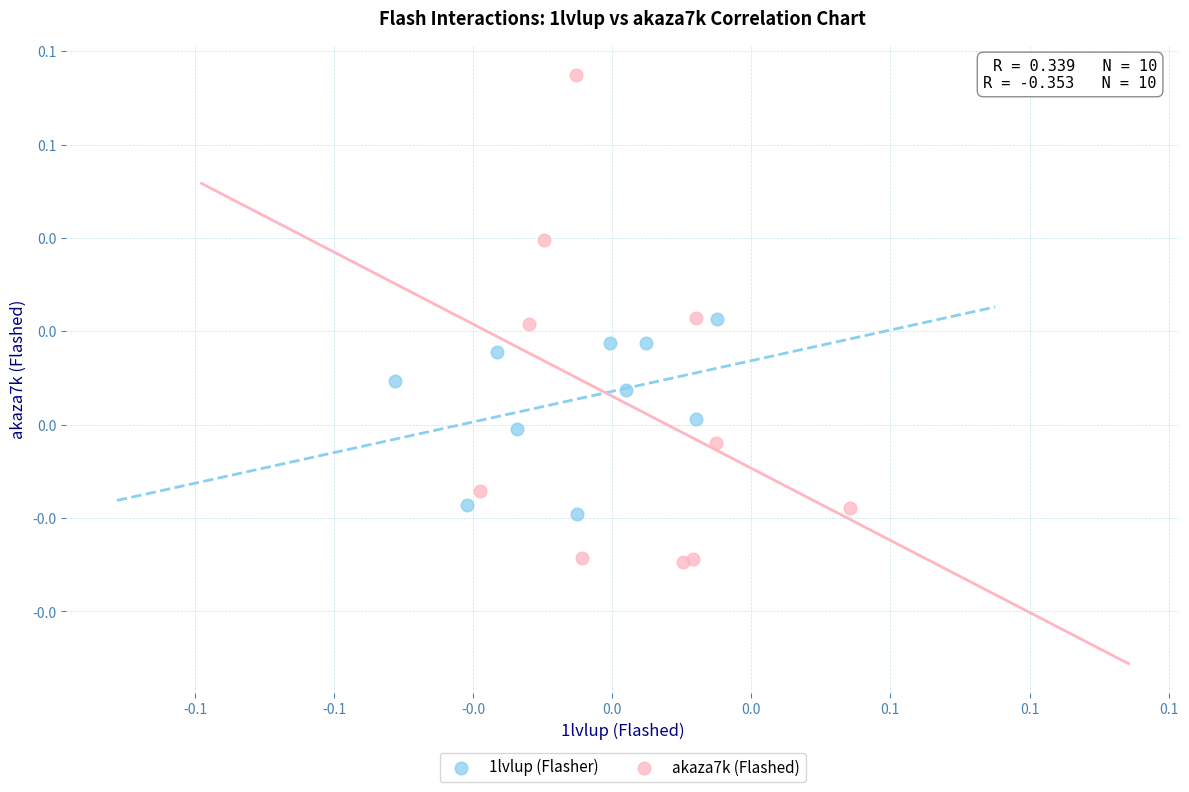

What are all the series names shown in the legend?

1lvlup (Flasher), akaza7k (Flashed)